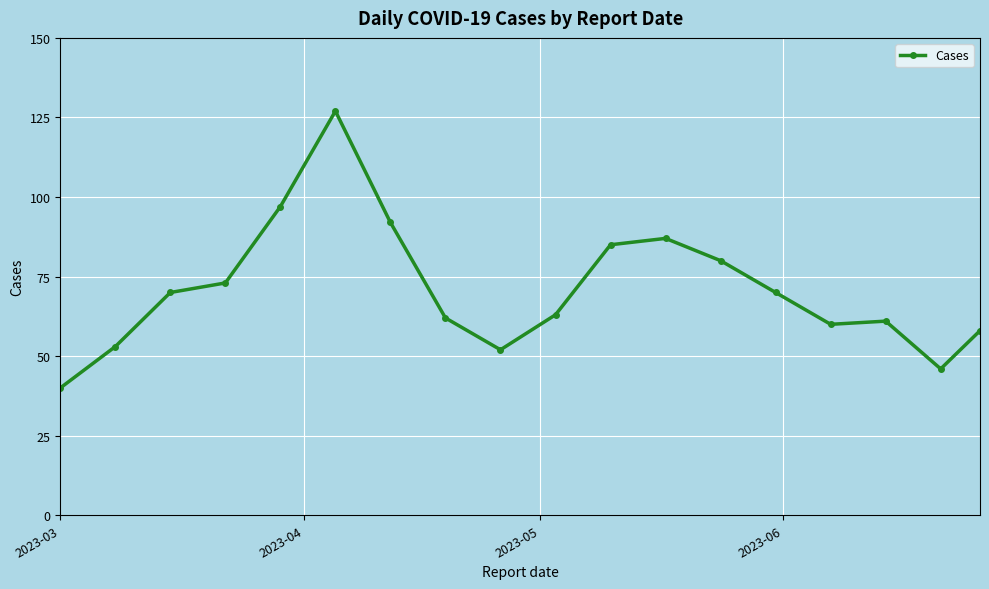

What is the minimum value shown in the chart?

40